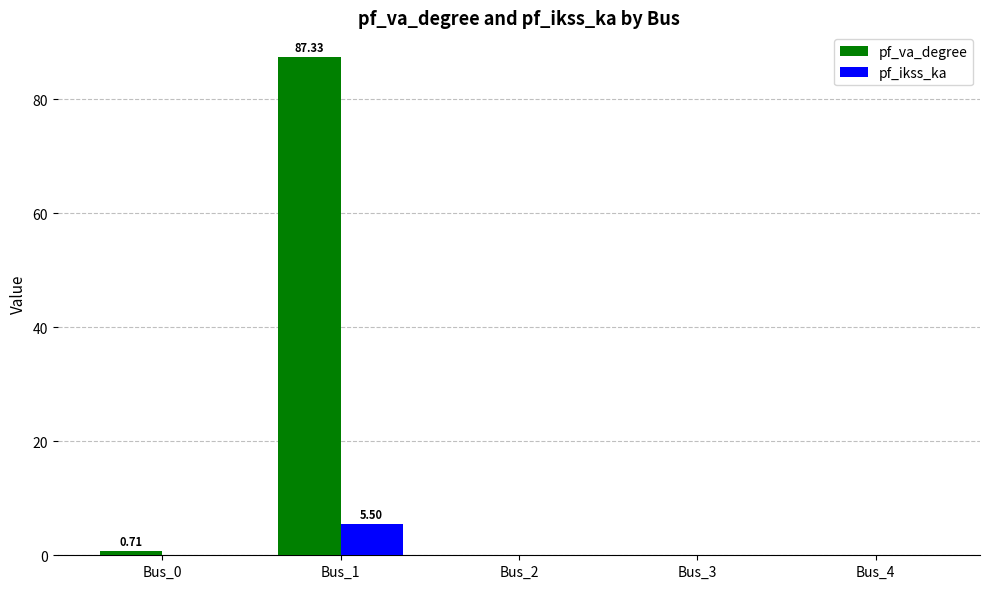

At which category is the sum across all series the highest?

Bus_1